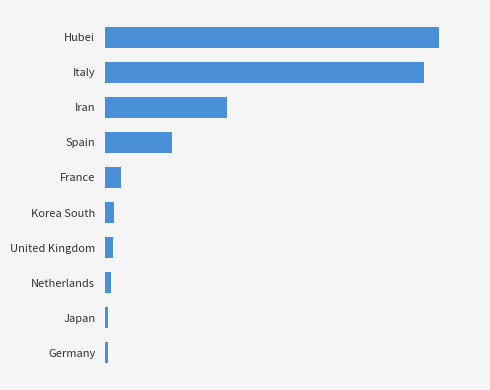

Which label corresponds to the largest value in the chart?

Hubei